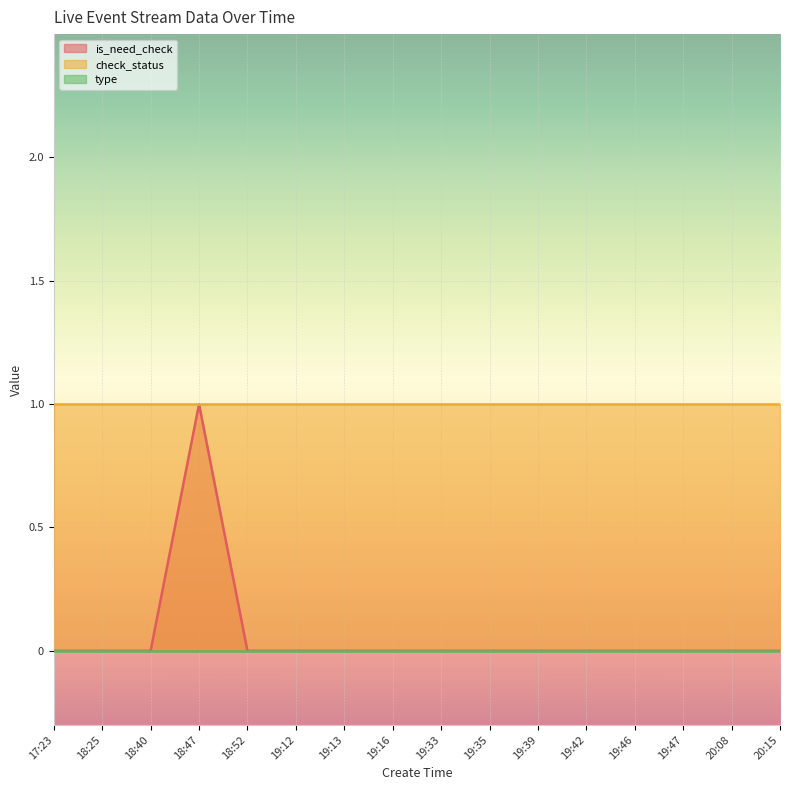

At which category is the sum across all series the highest?

18:47